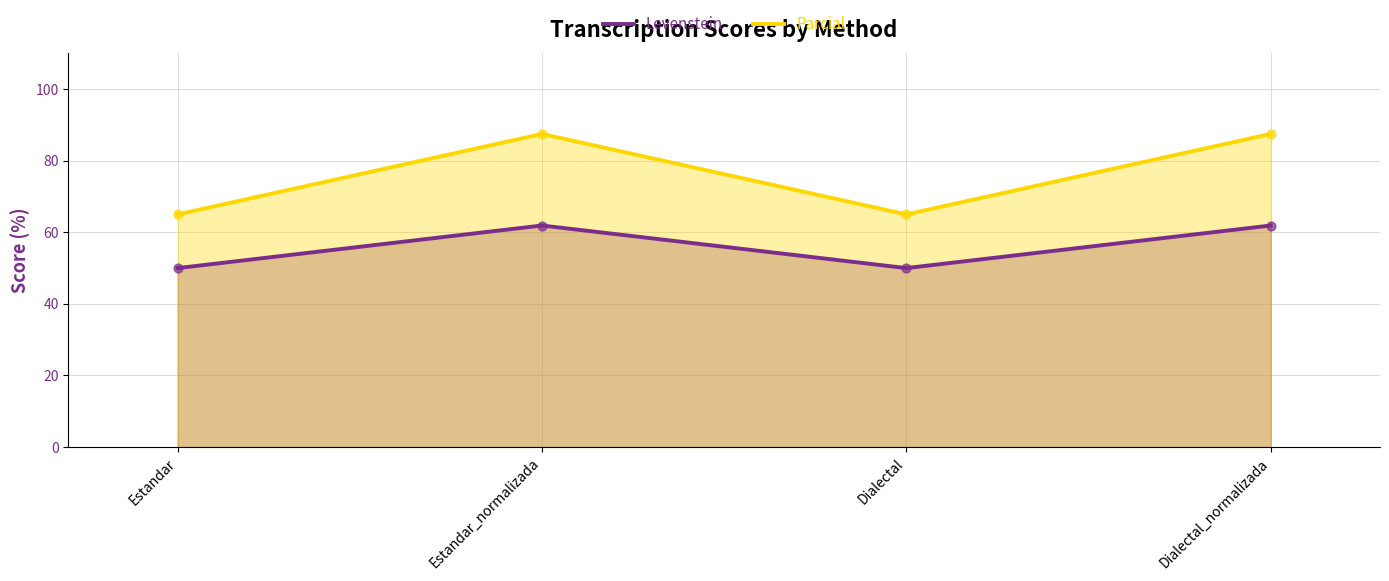

Which series reaches the minimum Y coordinate?

Levenstein